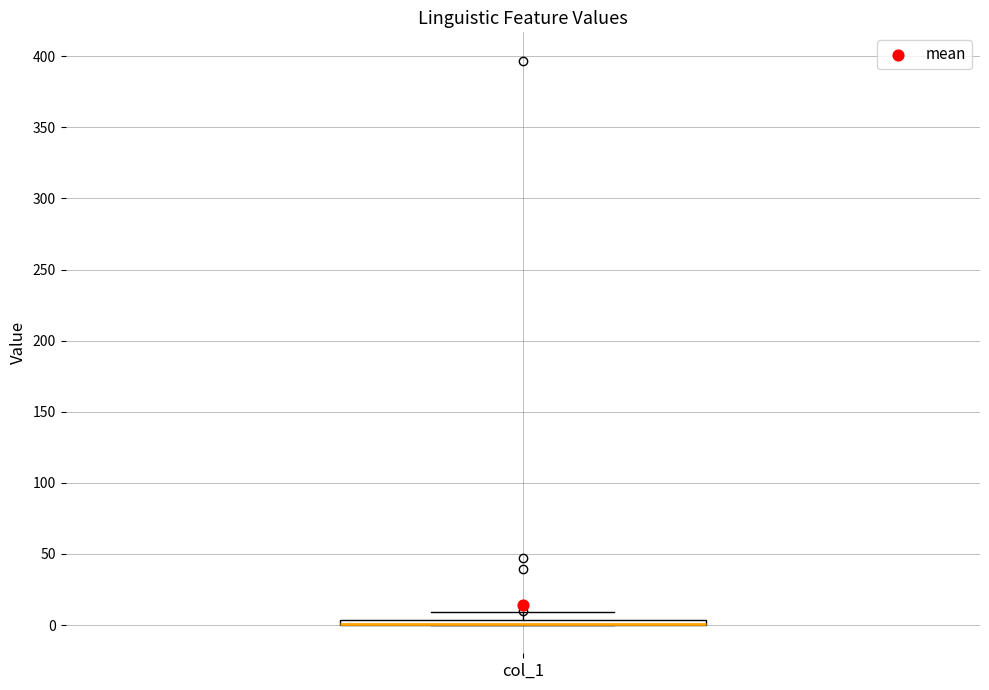

Where is the upper edge of the box for col_1 on the y-axis? The values are not printed on the chart, so give them approximately, as read against the axis.

5